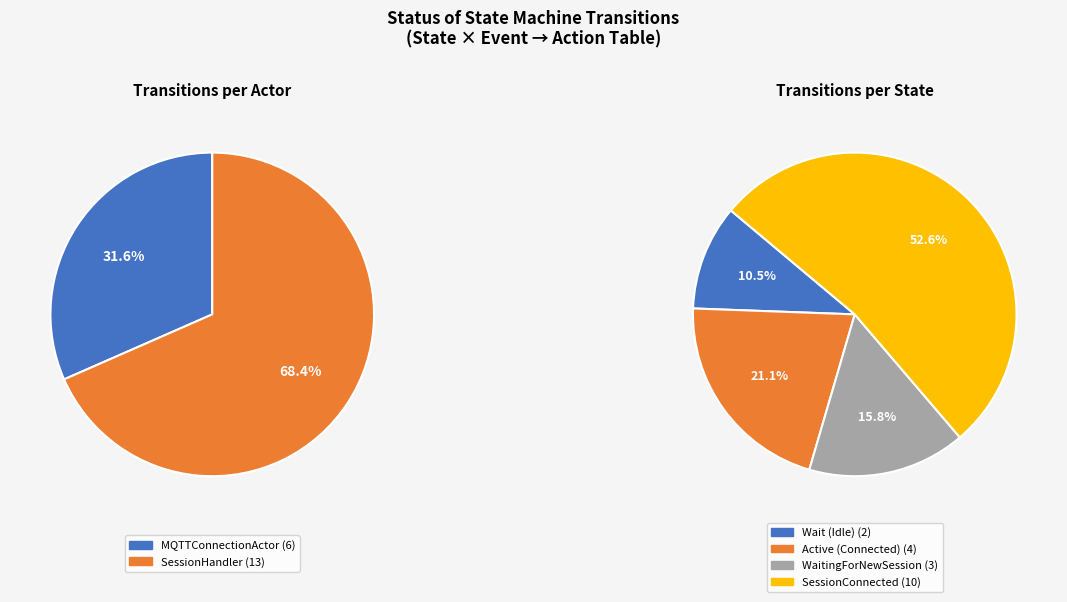

To the nearest percent, what is the difference between the SessionHandler and MQTTConnectionActor slice percentages?

37%